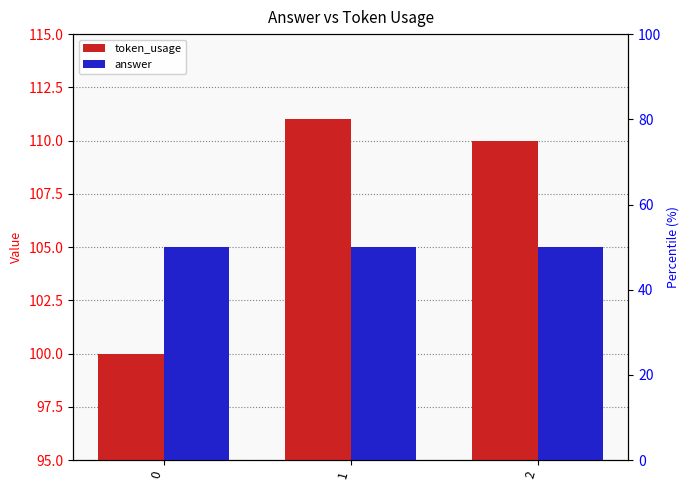

Reading left to right, what are all the values shown in this chart?

token_usage: 0=100	1=111	2=110
answer: 0=105	1=105	2=105